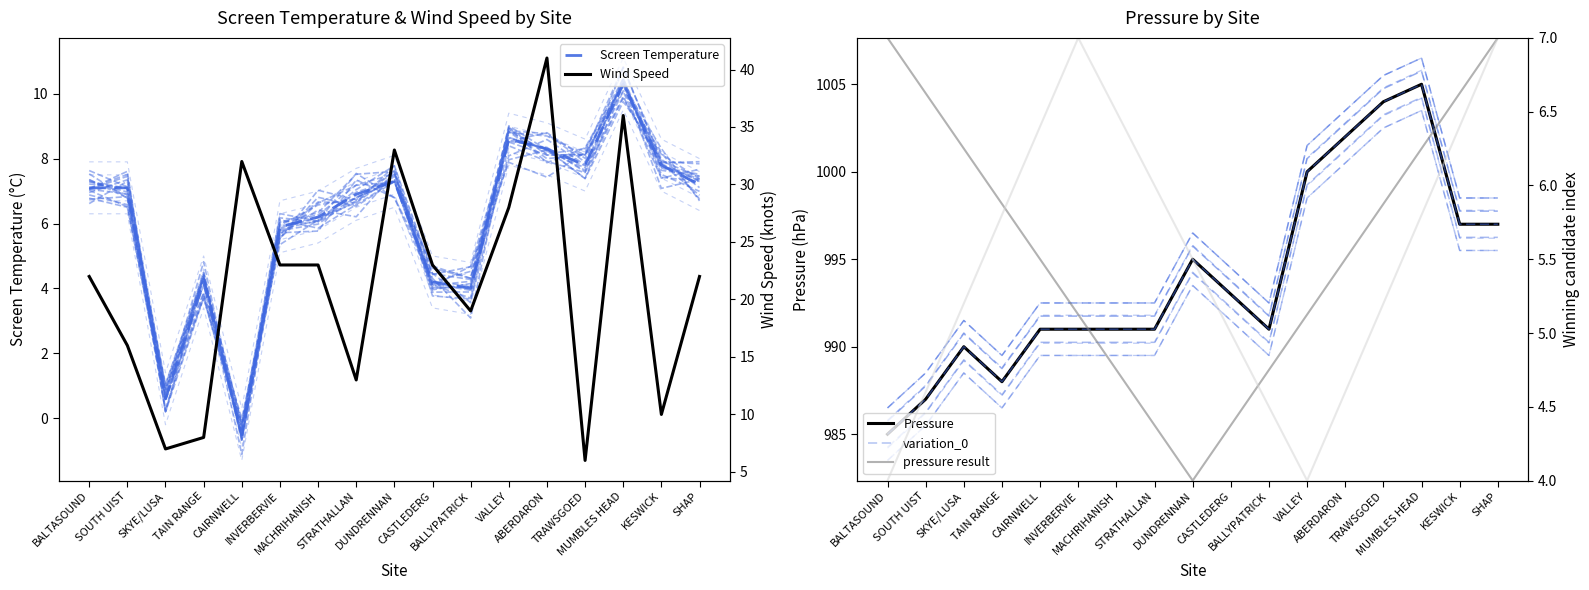

At which label does Pressure reach its minimum?

BALTASOUND